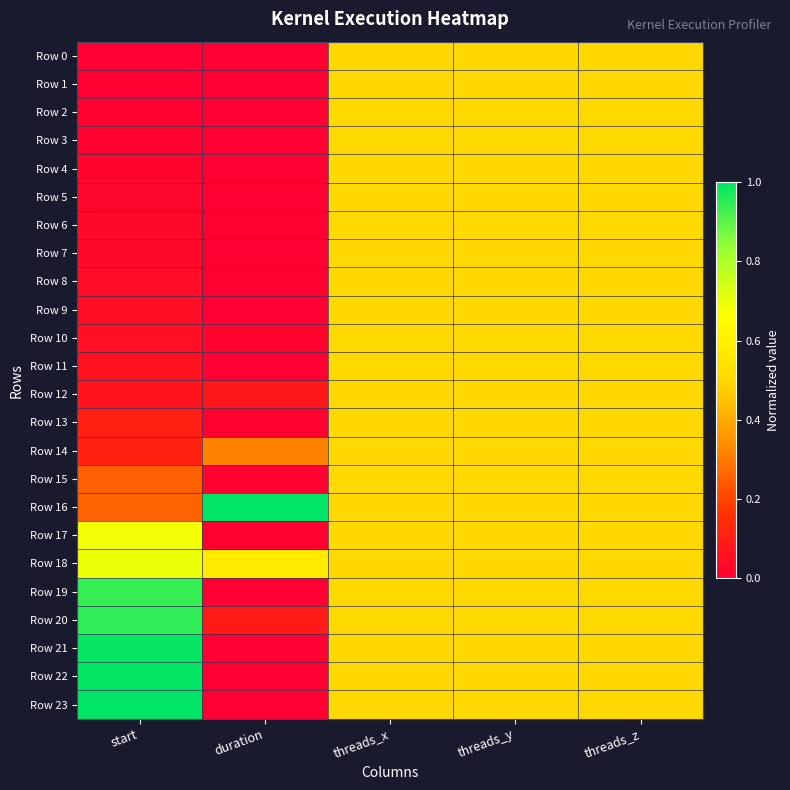

At how many categories does at least one series exceed 0?

5